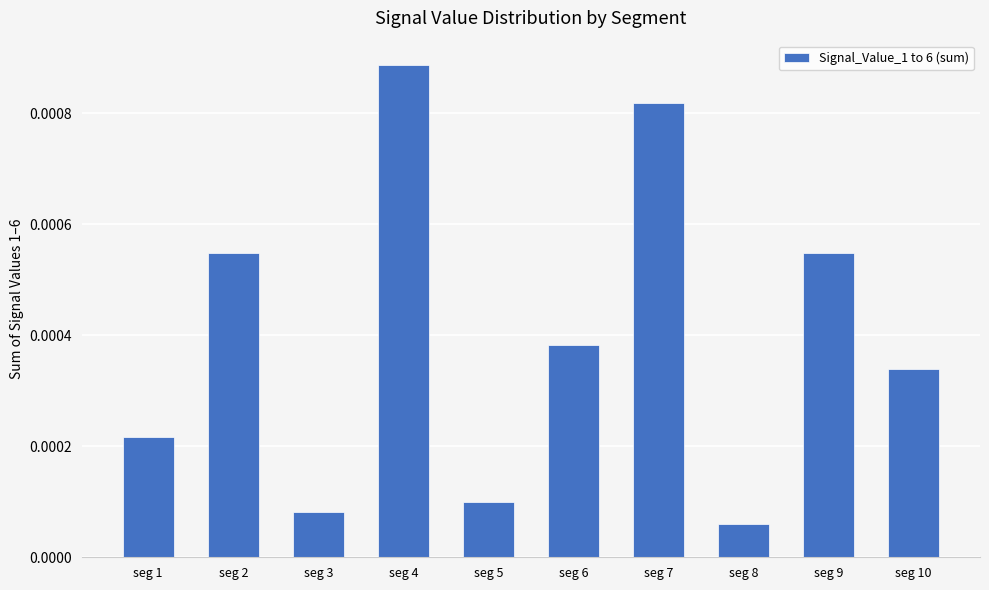

Which has a higher value, seg 9 or seg 1?

seg 9